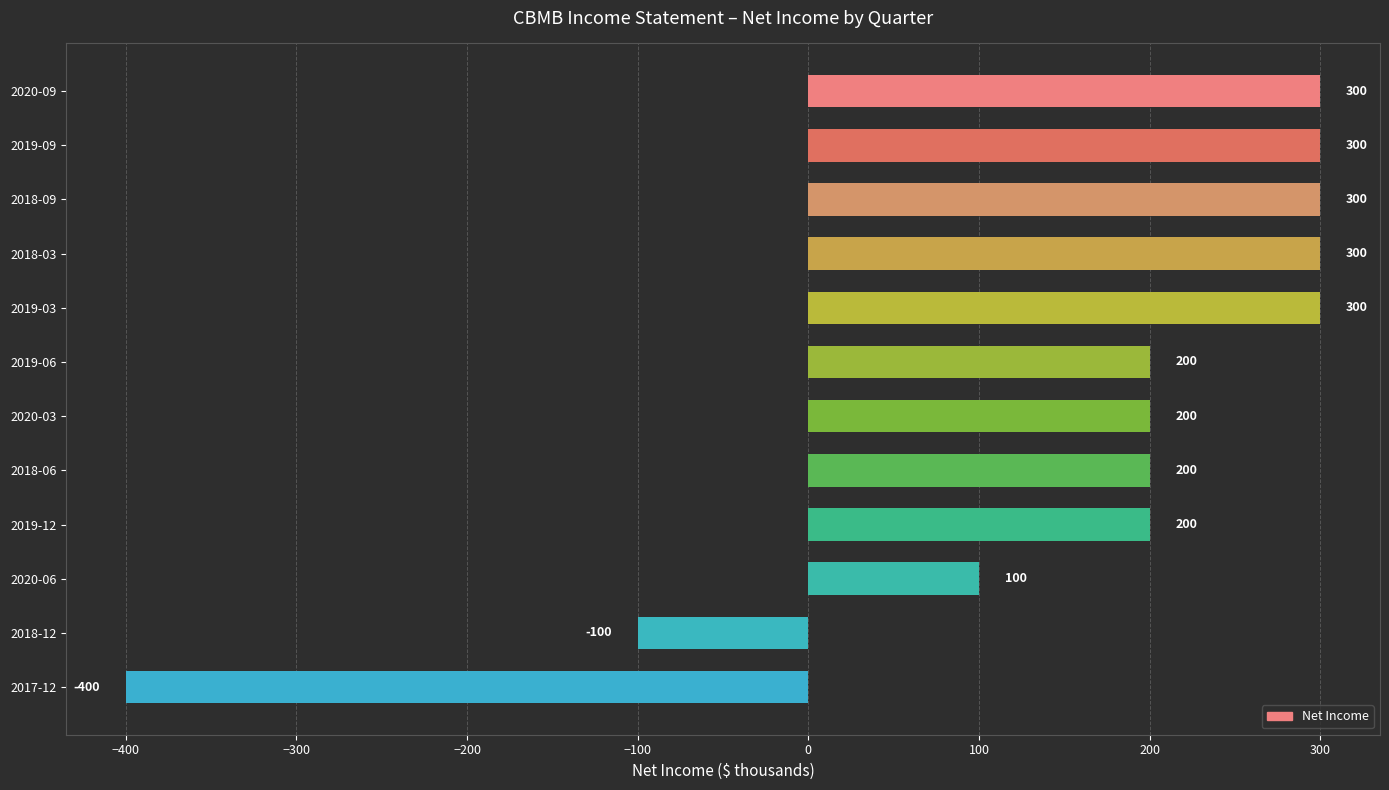

The value at 2019-06 is 266. True or false?

False